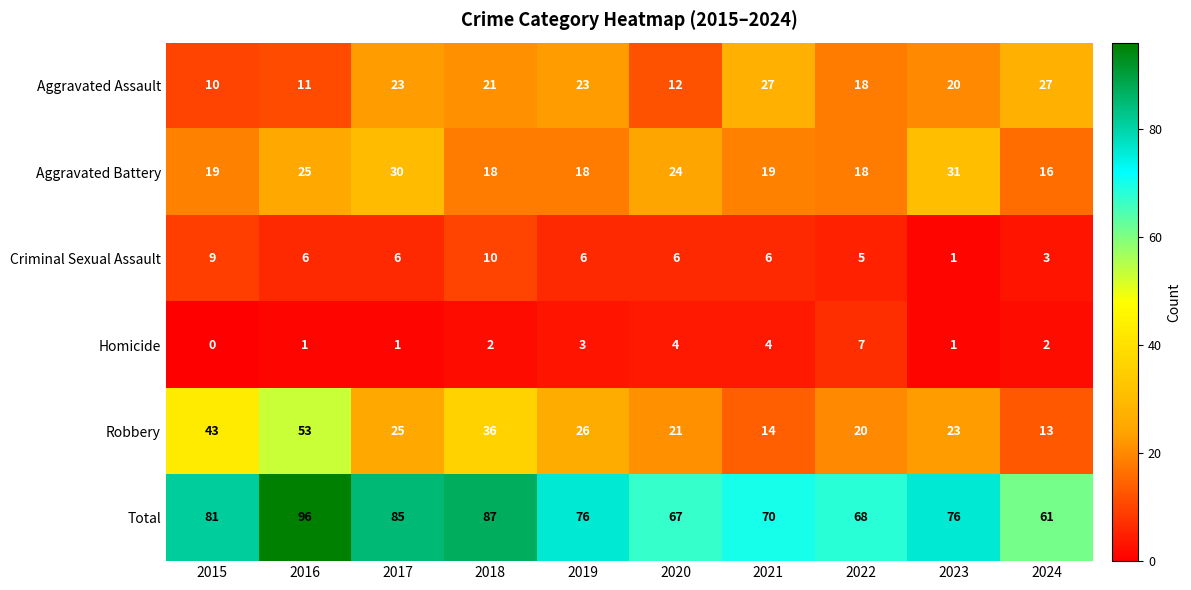

What is the spread (max minus min) of values at 2019?

73